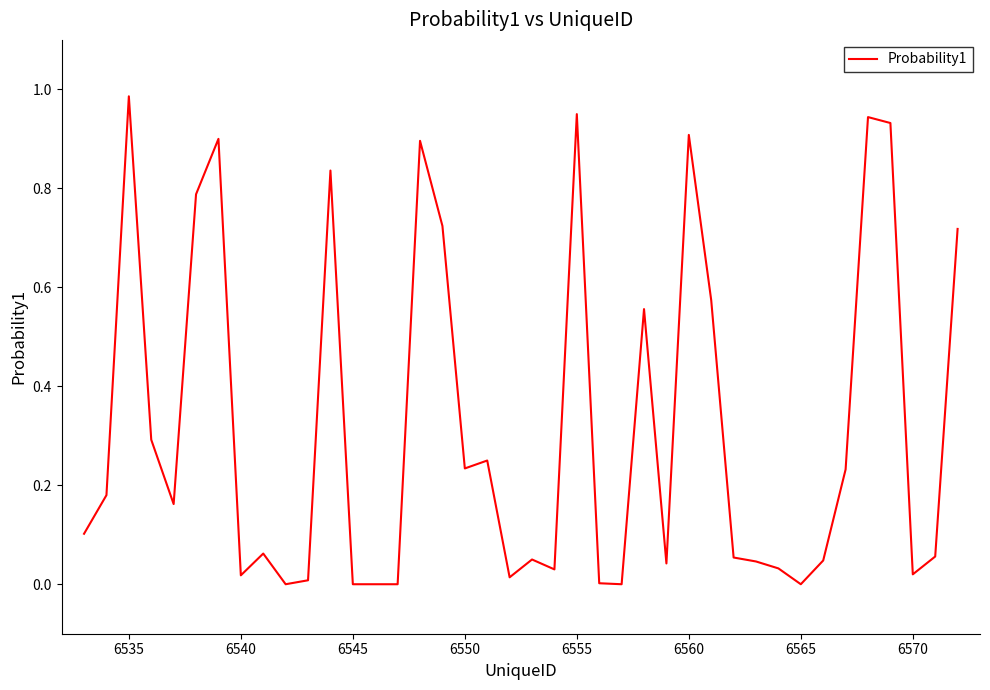

What is the difference between the second highest and minimum values?

0.9